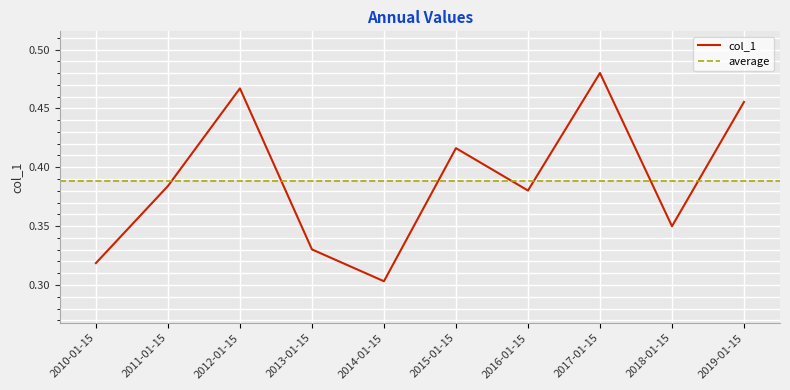

Is it true that the value at 2016-01-15 is 0.4?

True